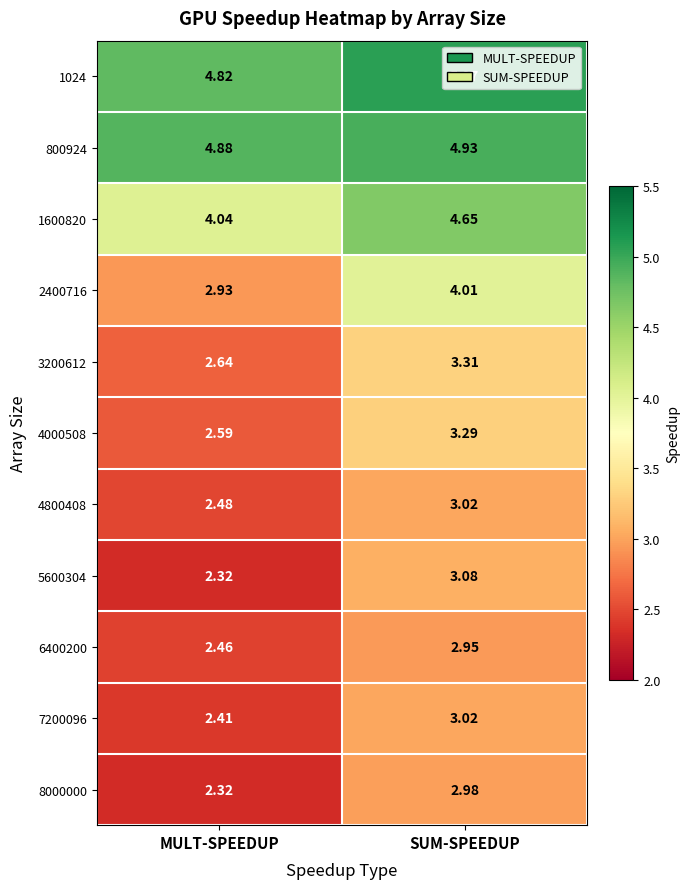

List the labels in order of 4000508 value, largest first.

SUM-SPEEDUP, MULT-SPEEDUP